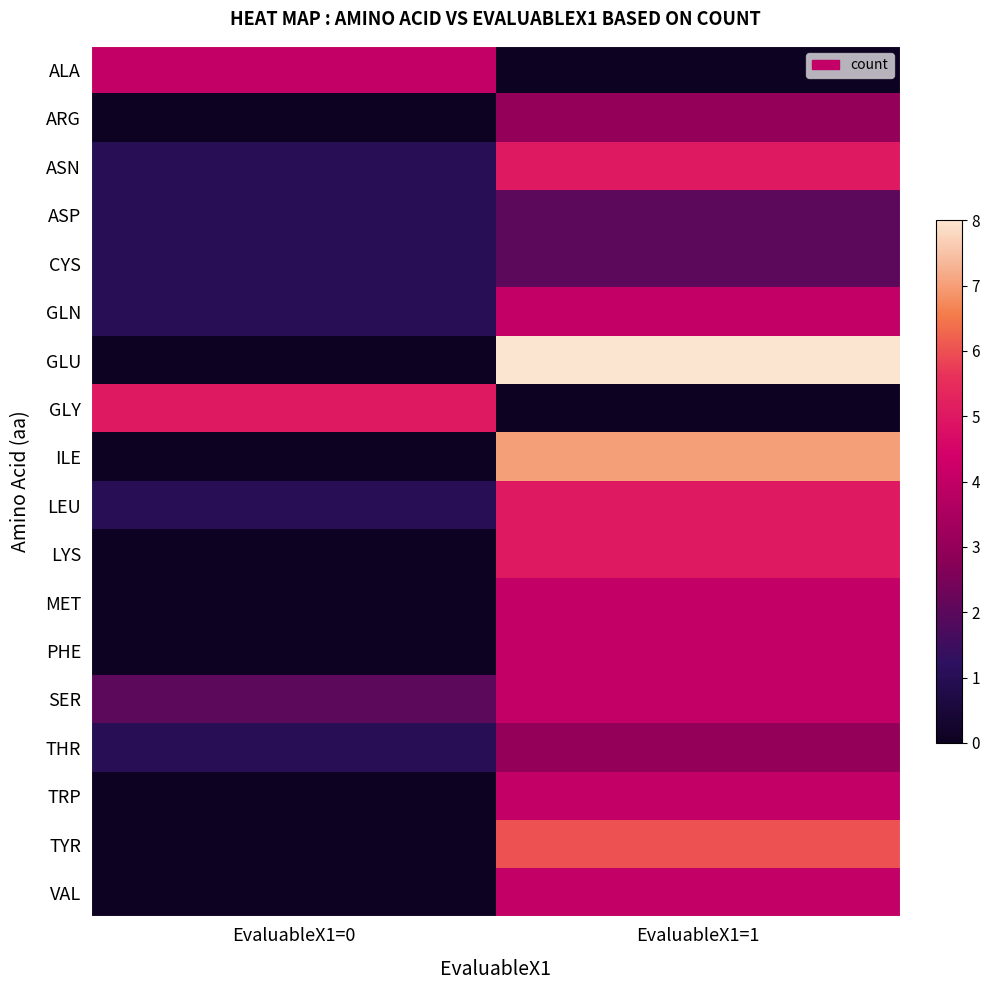

Reading left to right, what are all the values shown in this chart?

ALA: EvaluableX1=0=4	EvaluableX1=1=0
ARG: EvaluableX1=0=0	EvaluableX1=1=3
ASN: EvaluableX1=0=1	EvaluableX1=1=5
ASP: EvaluableX1=0=1	EvaluableX1=1=2
CYS: EvaluableX1=0=1	EvaluableX1=1=2
GLN: EvaluableX1=0=1	EvaluableX1=1=4
GLU: EvaluableX1=0=0	EvaluableX1=1=8
GLY: EvaluableX1=0=5	EvaluableX1=1=0
ILE: EvaluableX1=0=0	EvaluableX1=1=7
LEU: EvaluableX1=0=1	EvaluableX1=1=5
LYS: EvaluableX1=0=0	EvaluableX1=1=5
MET: EvaluableX1=0=0	EvaluableX1=1=4
PHE: EvaluableX1=0=0	EvaluableX1=1=4
SER: EvaluableX1=0=2	EvaluableX1=1=4
THR: EvaluableX1=0=1	EvaluableX1=1=3
TRP: EvaluableX1=0=0	EvaluableX1=1=4
TYR: EvaluableX1=0=0	EvaluableX1=1=6
VAL: EvaluableX1=0=0	EvaluableX1=1=4